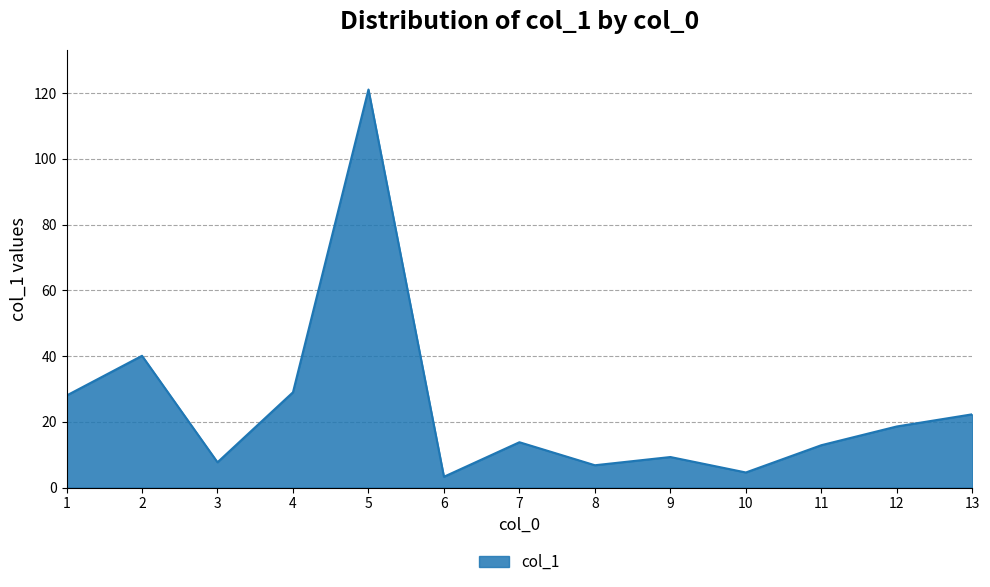

How many lines are shown in the chart?

1